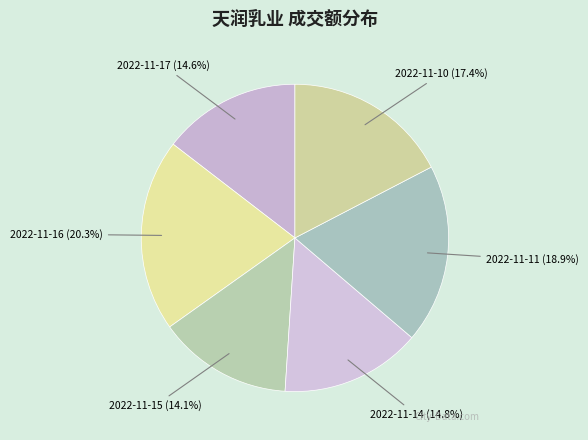

Is 2022-11-10 the majority of the pie?

No